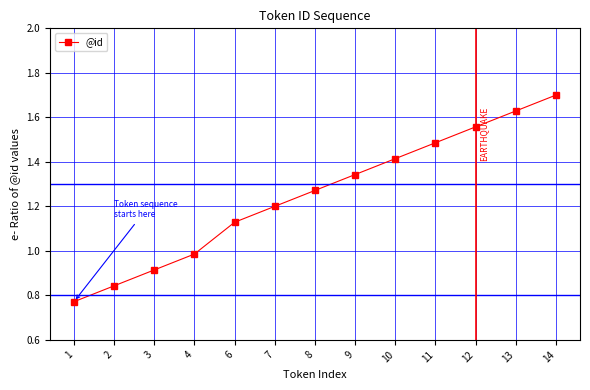

List the labels in order of value, largest first.

14, 13, 12, 11, 10, 9, 8, 7, 6, 4, 3, 2, 1